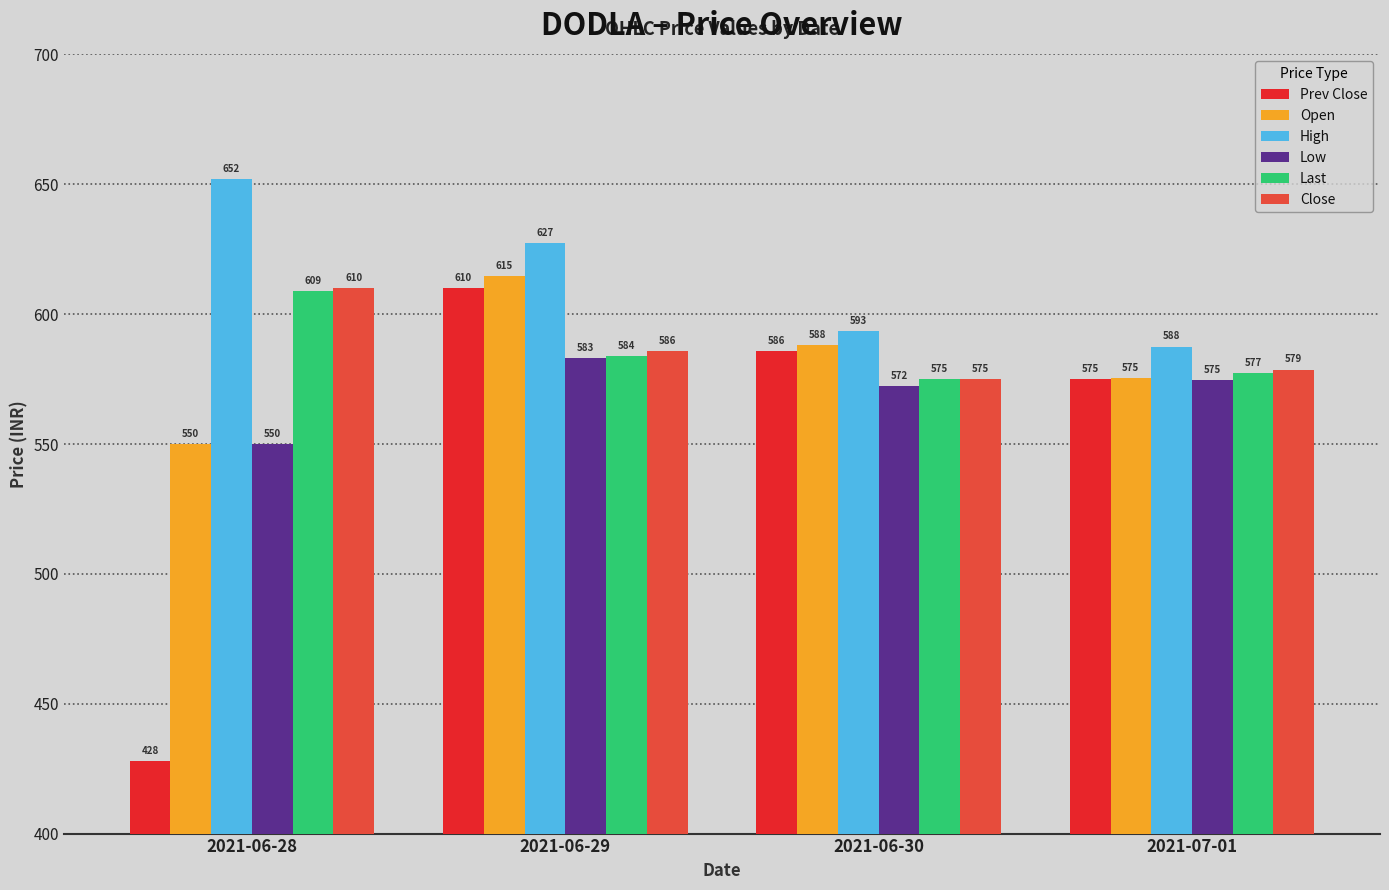

Read the High value at 2021-07-01.

587.5